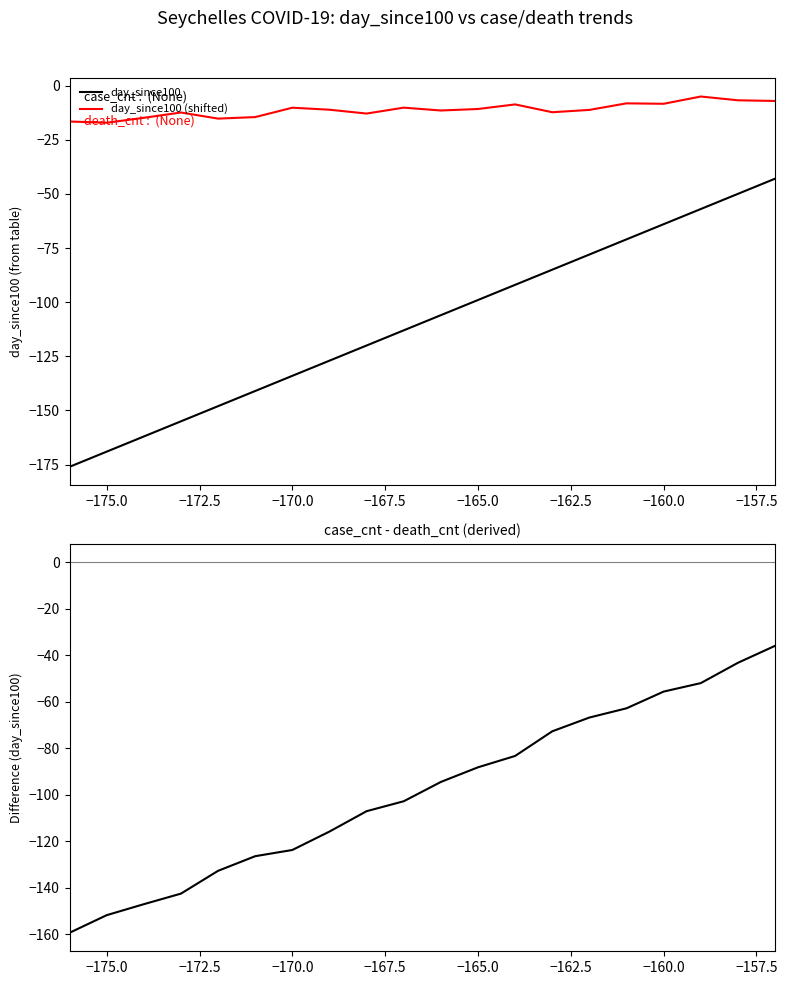

True or false: day_since100 and day_since100 (shifted) cross at least once.

False